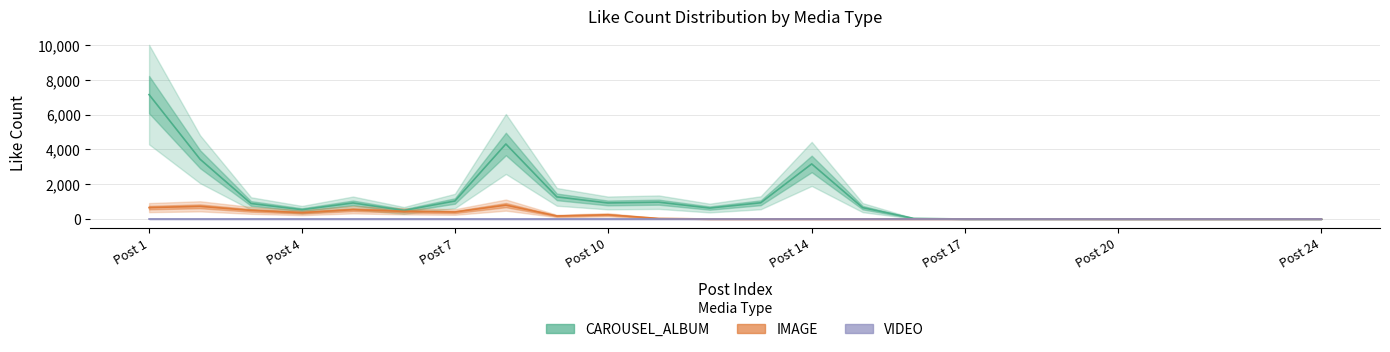

Where does the CAROUSEL_ALBUM series first go above 652?

Post 1